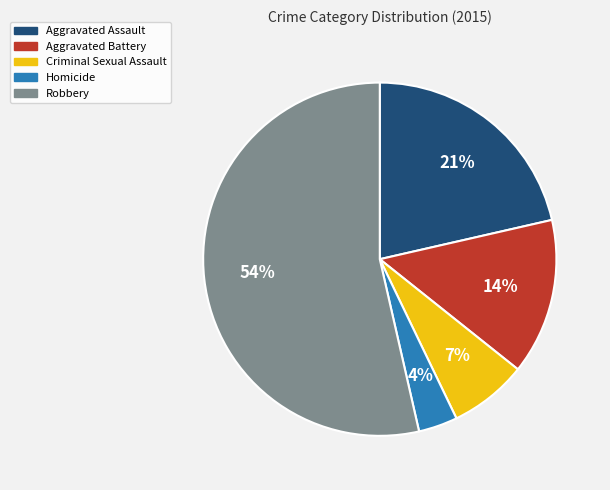

Which has a higher value, Homicide or Aggravated Battery?

Aggravated Battery